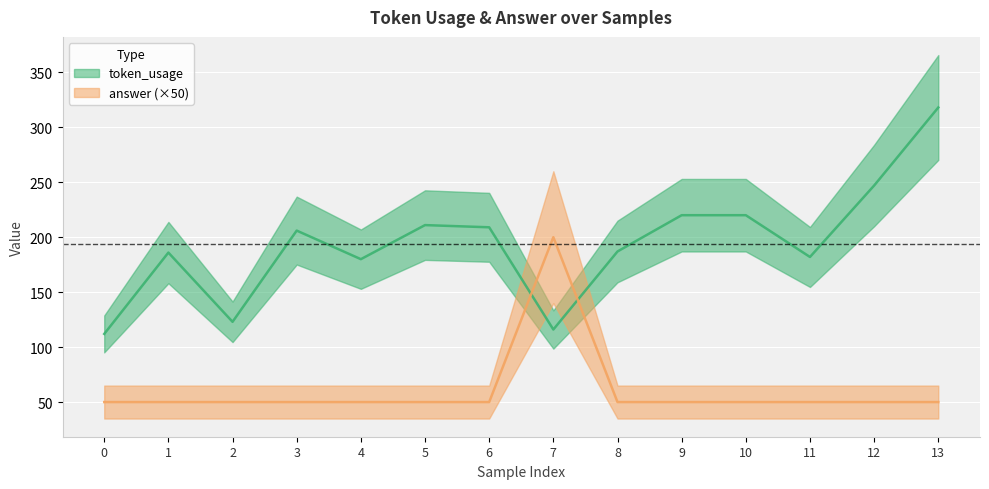

What is the highest value of the answer series?

200